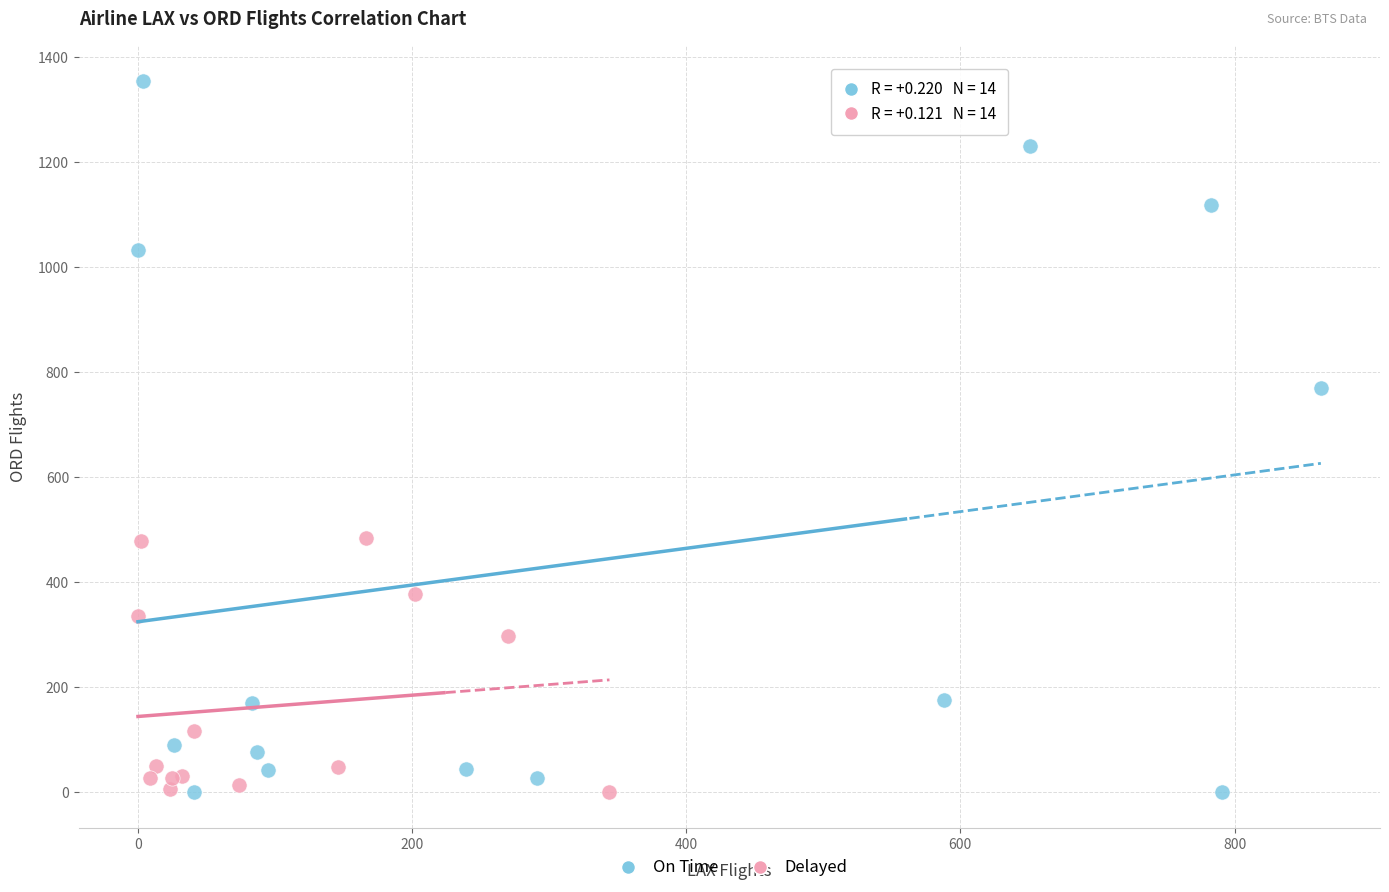

Which series contains the highest Y value?

On Time